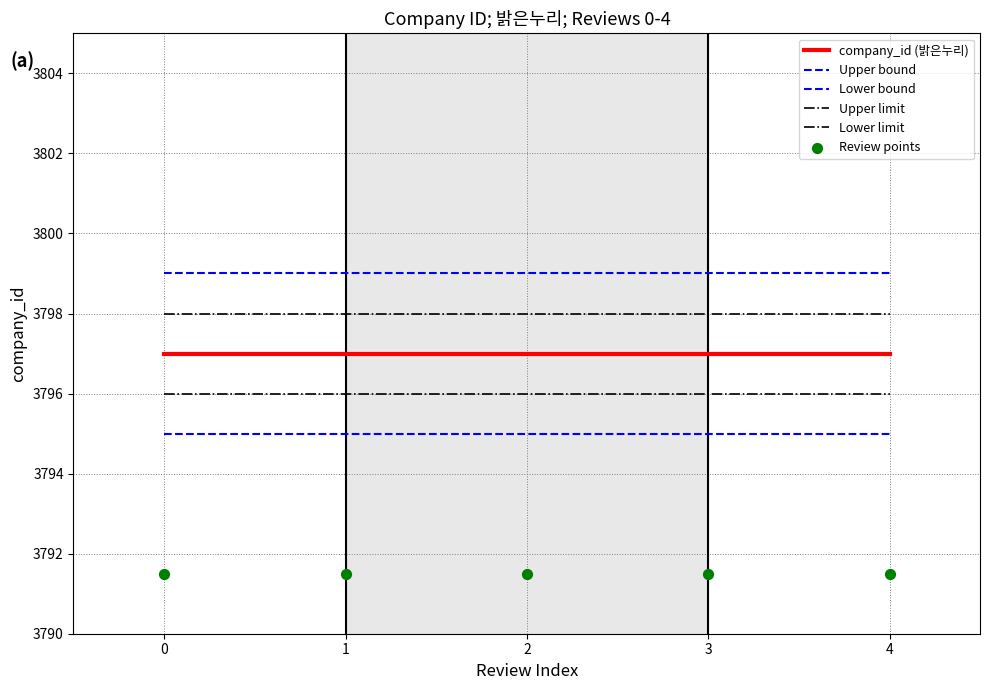

Is the value of Review points at 4 greater than the value of company_id (밝은누리) at 1?

No